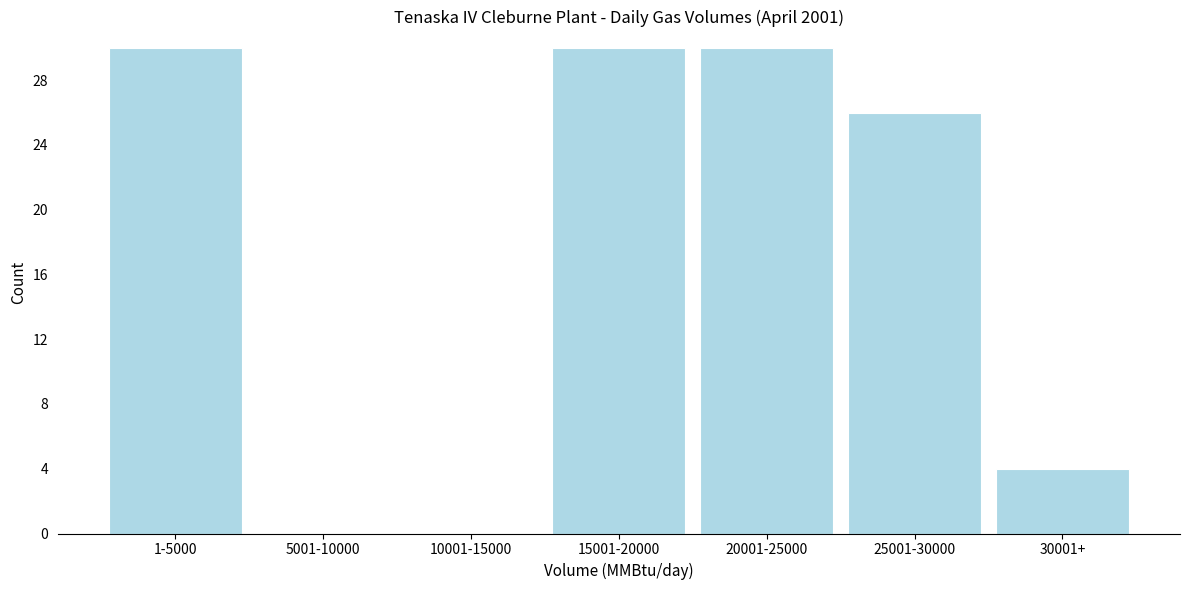

Reading left to right, extract all data points from this chart.

1-5000=30	5001-10000=0	10001-15000=0	15001-20000=30	20001-25000=30	25001-30000=26	30001+=4